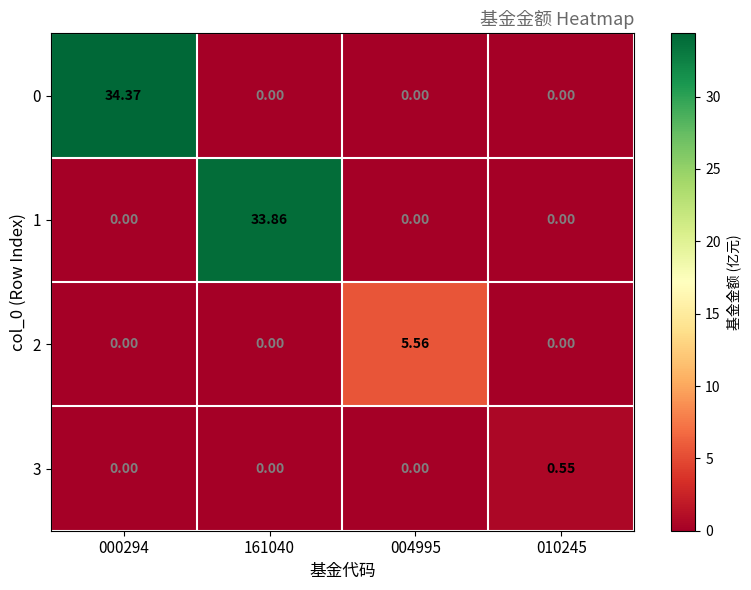

Rank the series by their maximum value, from highest to lowest.

0, 1, 2, 3